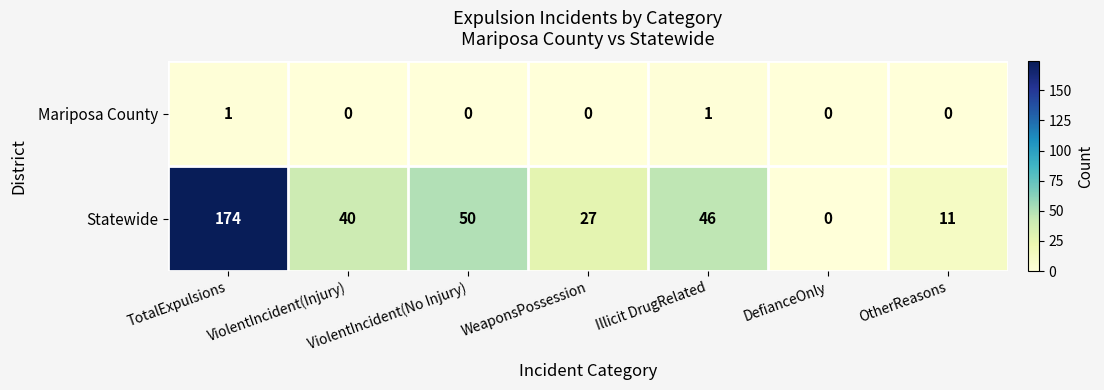

List the series in order of their peak value, highest first.

Statewide, Mariposa County